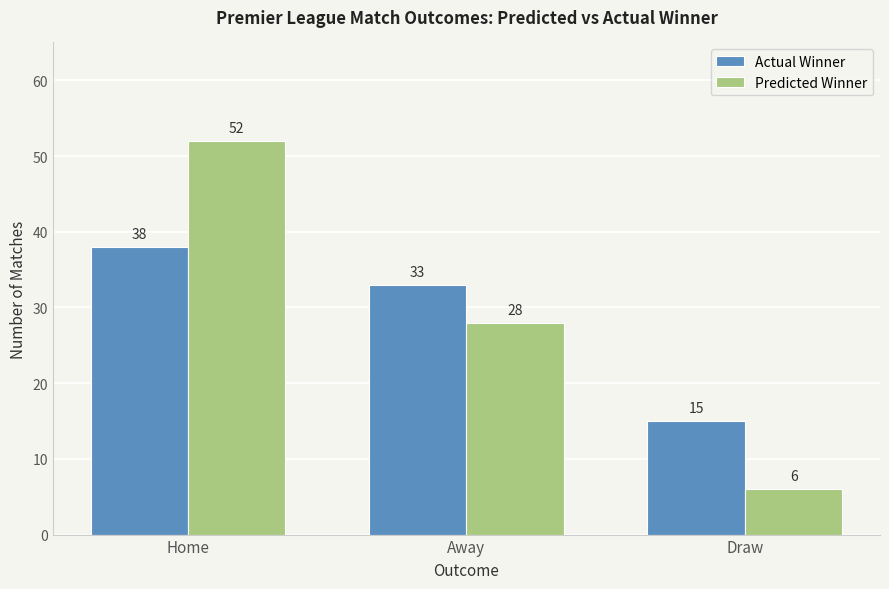

Which series has the widest spread of values?

Predicted Winner